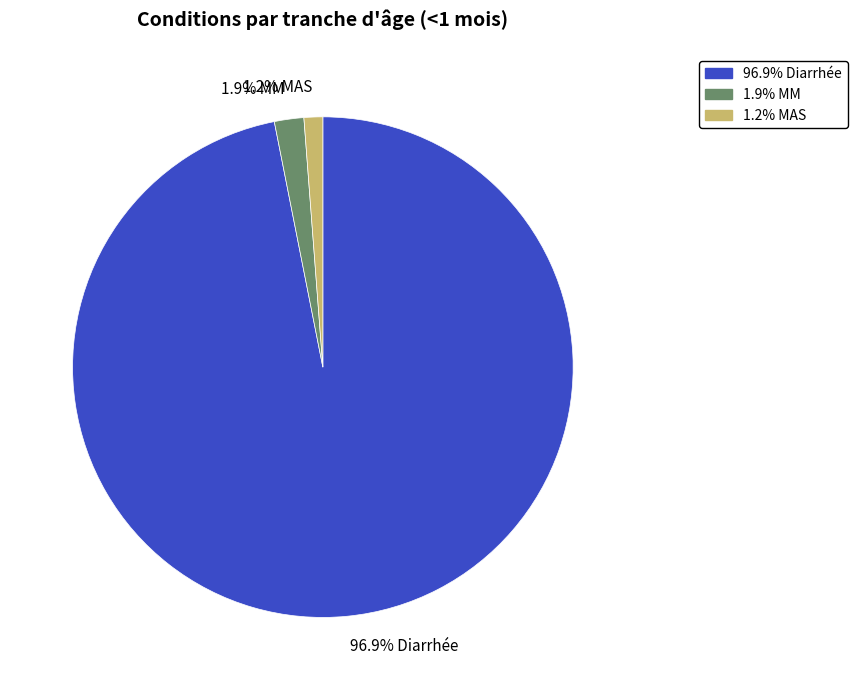

Count the number of slices in the pie.

3